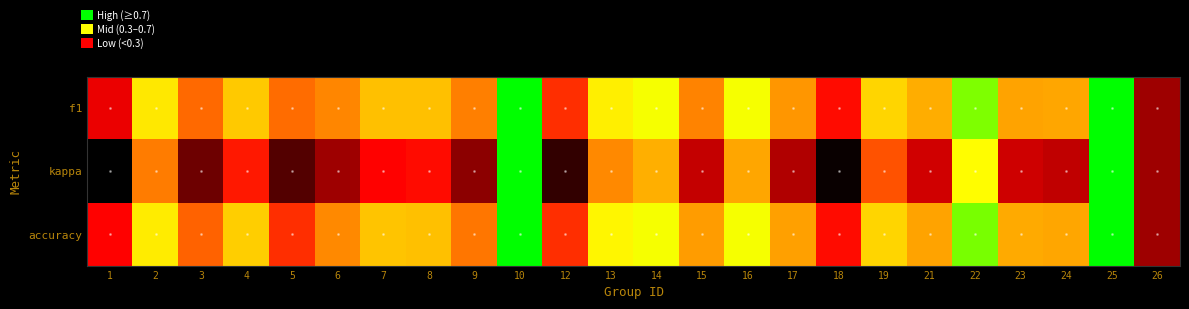

Which label corresponds to the largest value in the chart?

10